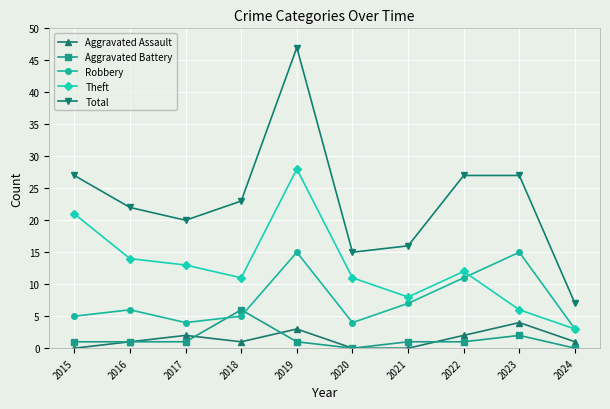

What is the value of the Theft point at the 10th from the left?

3